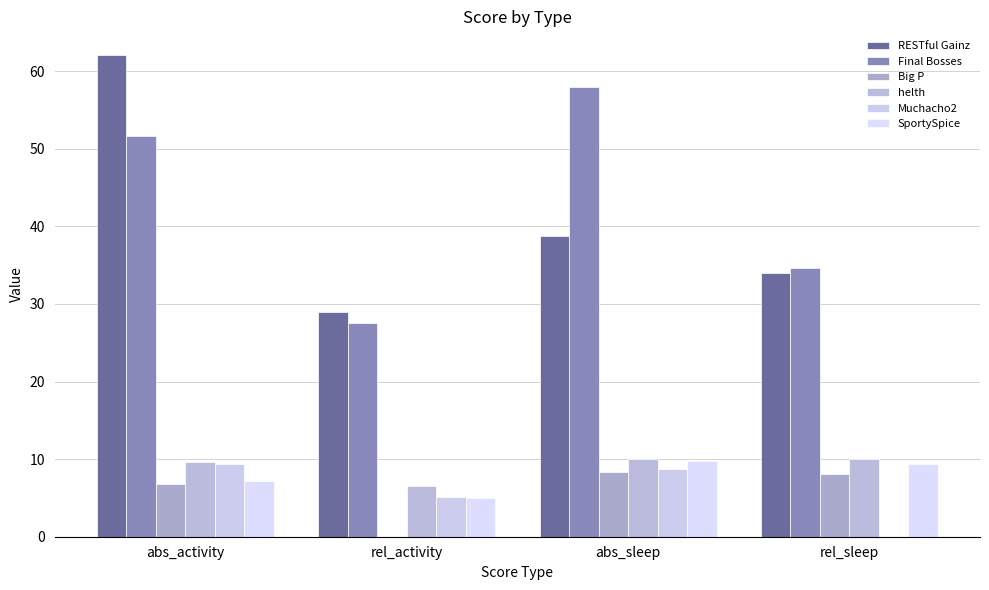

How many values in Muchacho2 are above zero?

3